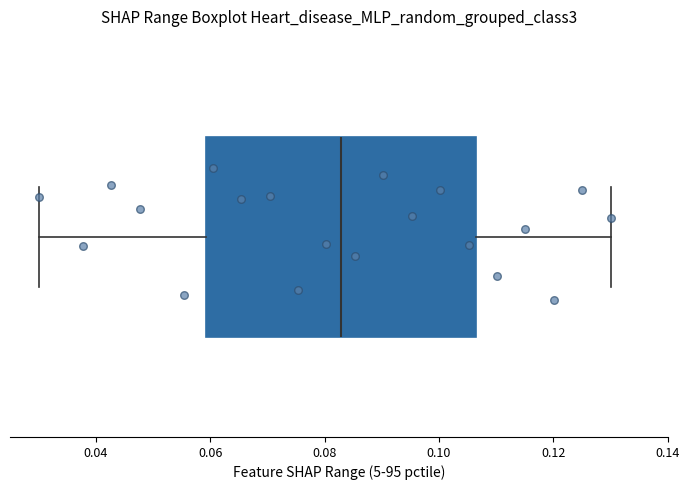

Where is the left edge of the box on the x-axis? The values are not printed on the chart, so give them approximately, as read against the axis.

0.060